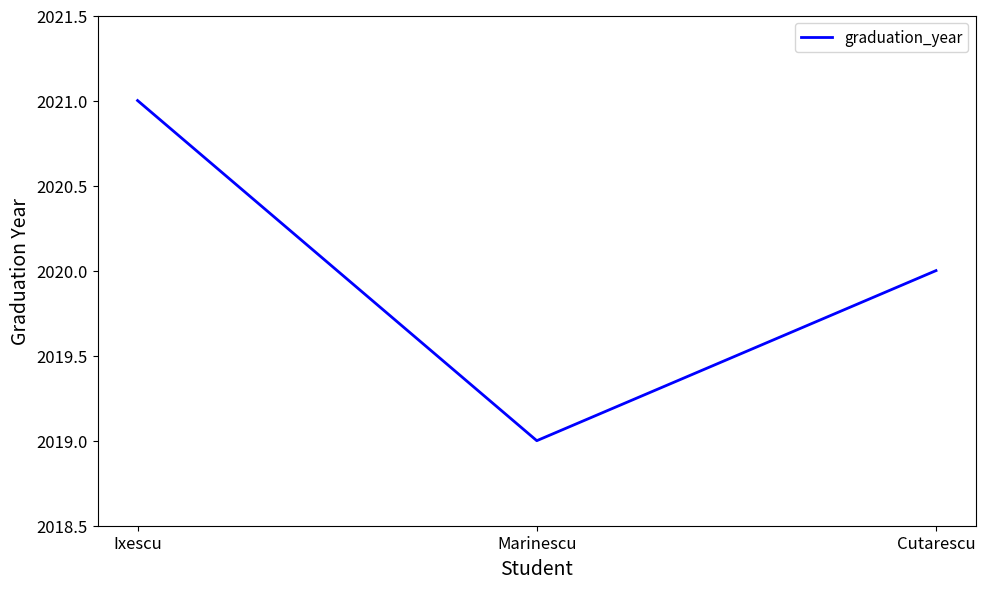

What is the difference between the maximum and minimum values?

2